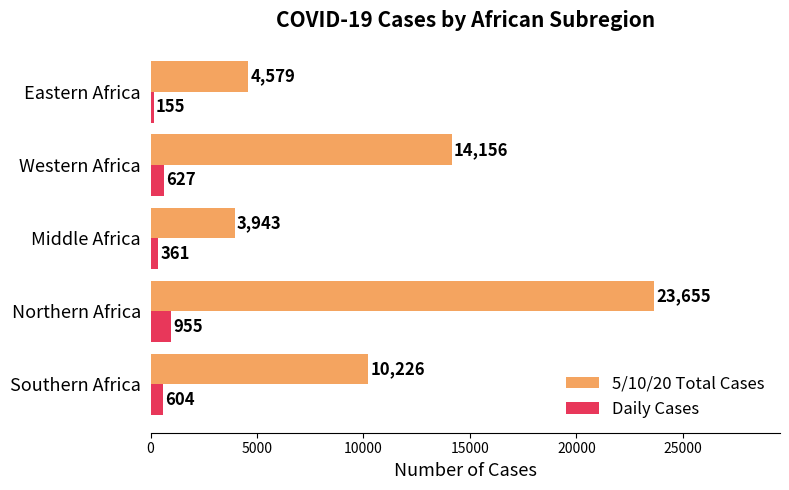

List the series in order of their peak value, lowest first.

Daily Cases, 5/10/20 Total Cases